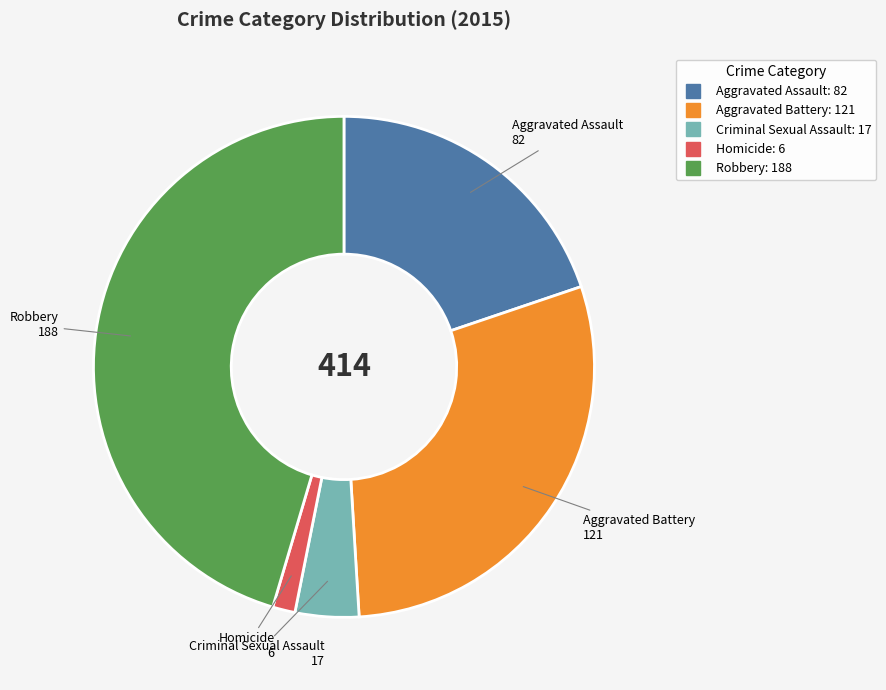

Count the number of slices in the pie.

5